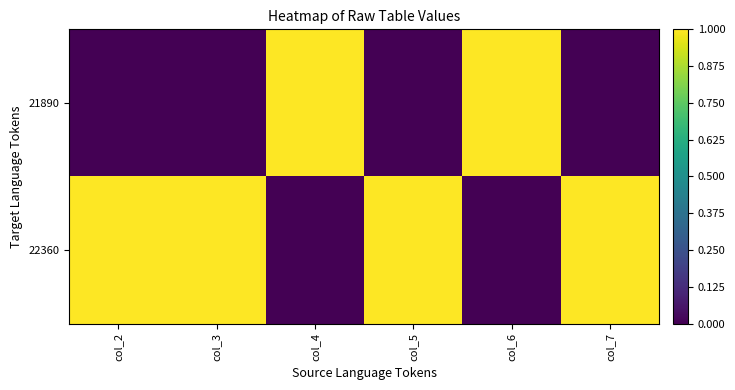

How many categories are shown in the chart?

6